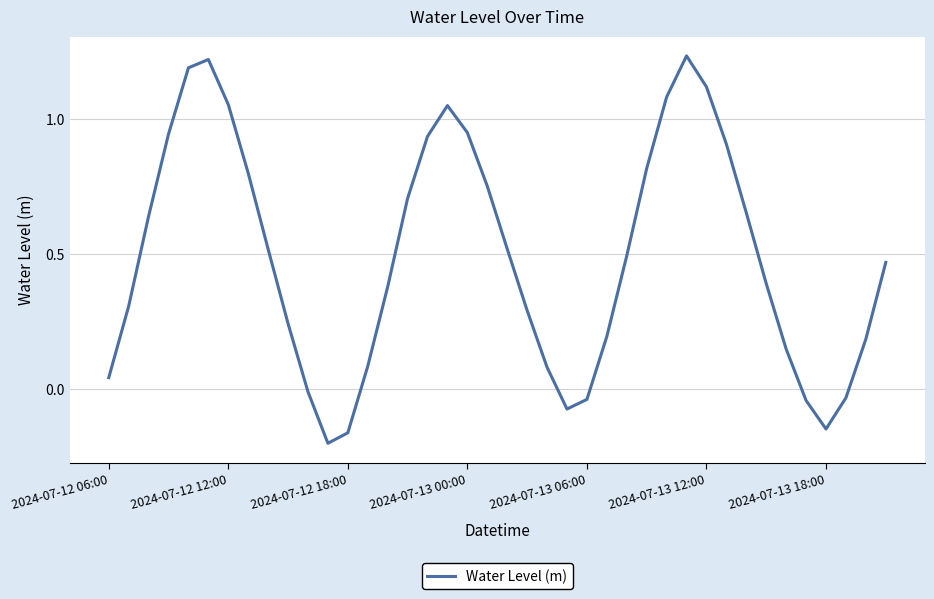

What is the difference between the maximum and minimum values?

1.4